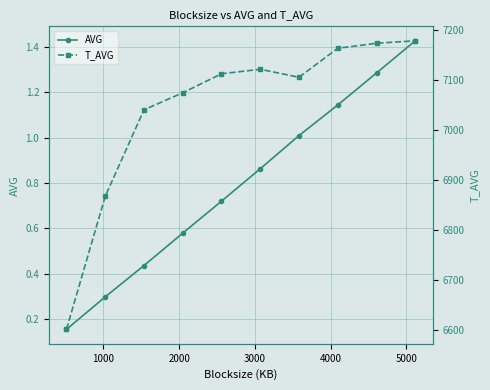

True or false: AVG and T_AVG cross at least once.

False